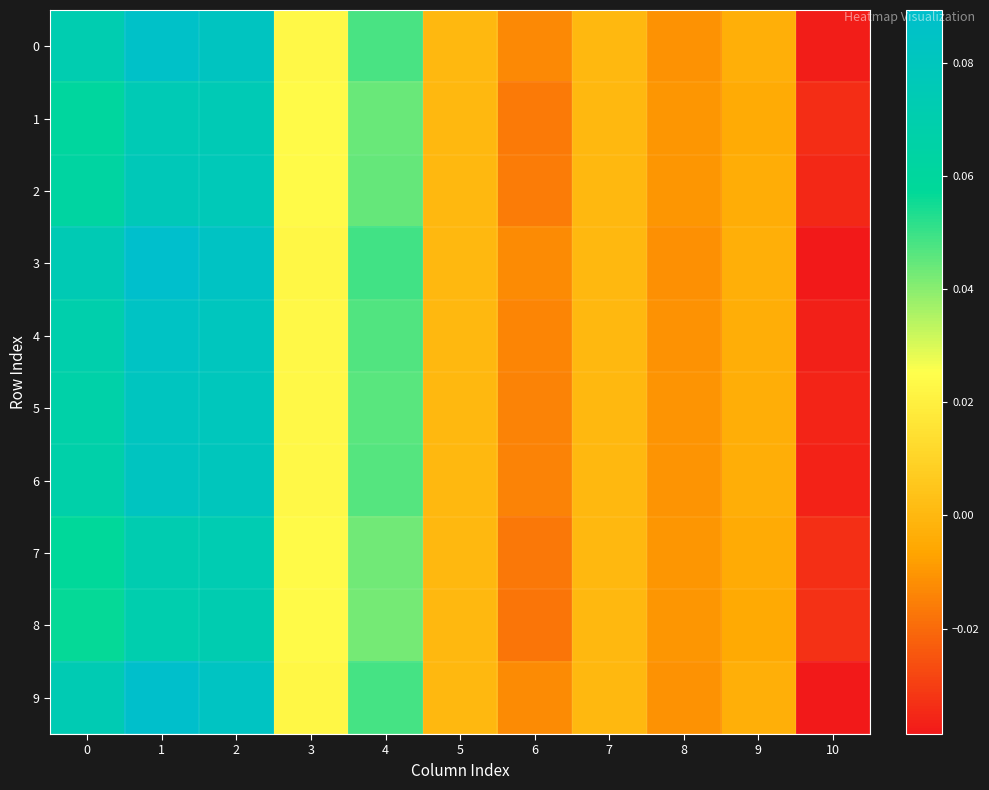

Count the number of categories in the chart.

11